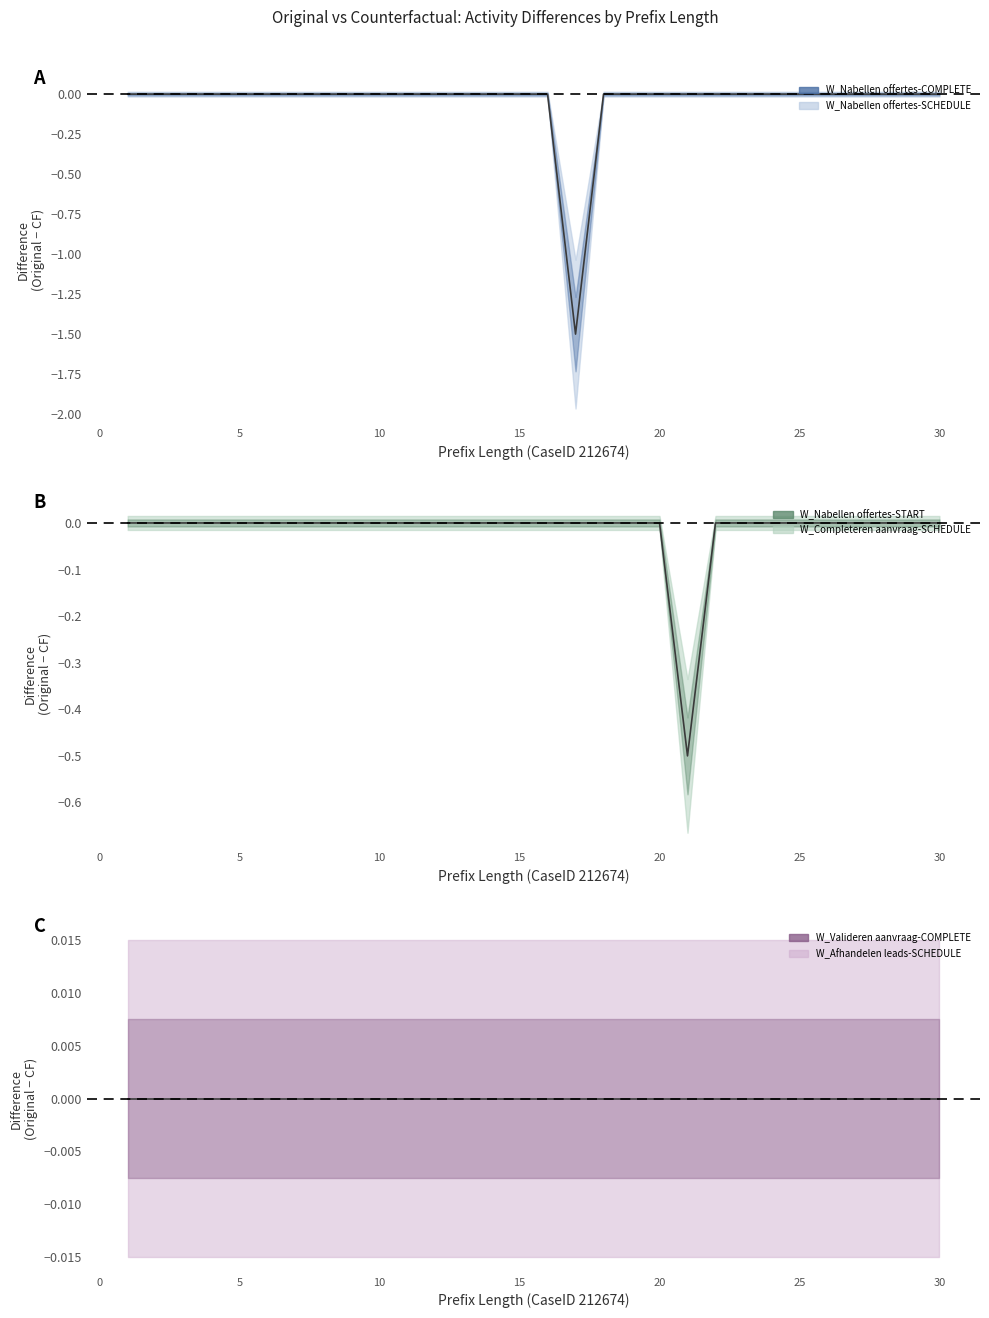

Does the chart have visible grid lines?

No